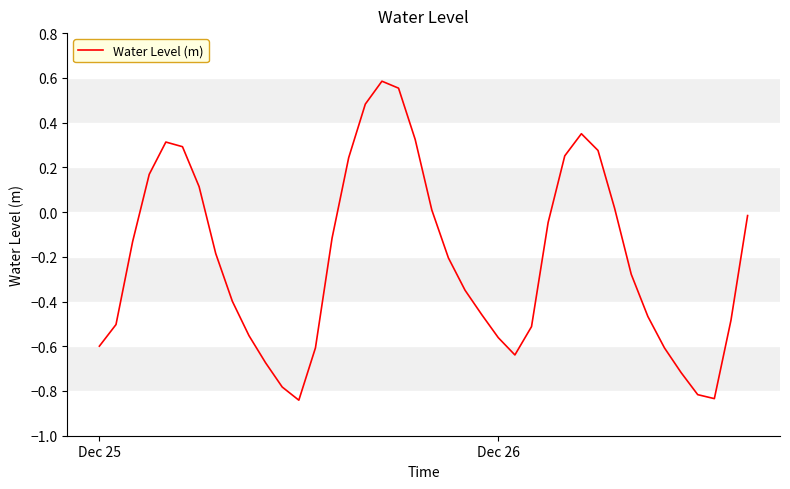

How many lines are shown in the chart?

1